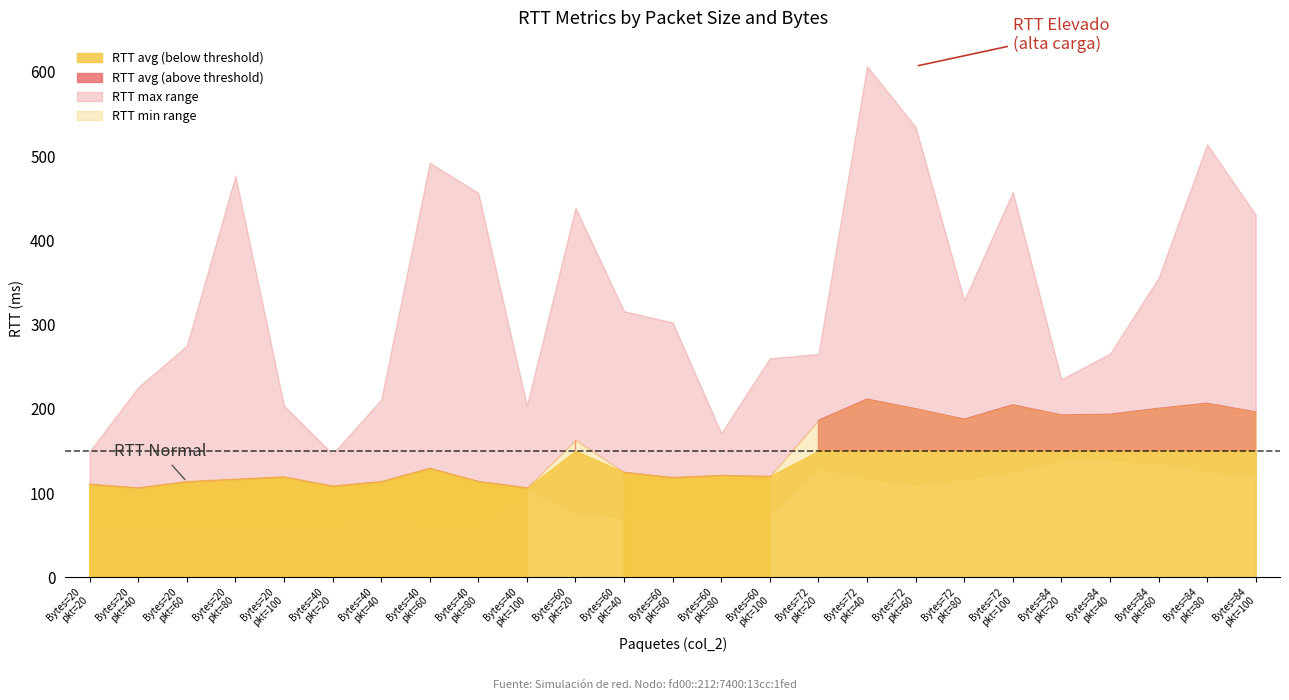

True or false: RTT max (col_9) and RTT avg (col_8) intersect in this chart.

False